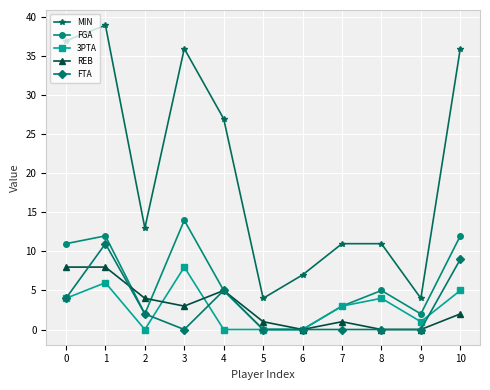

Where is FTA nearest to the value 5?

4